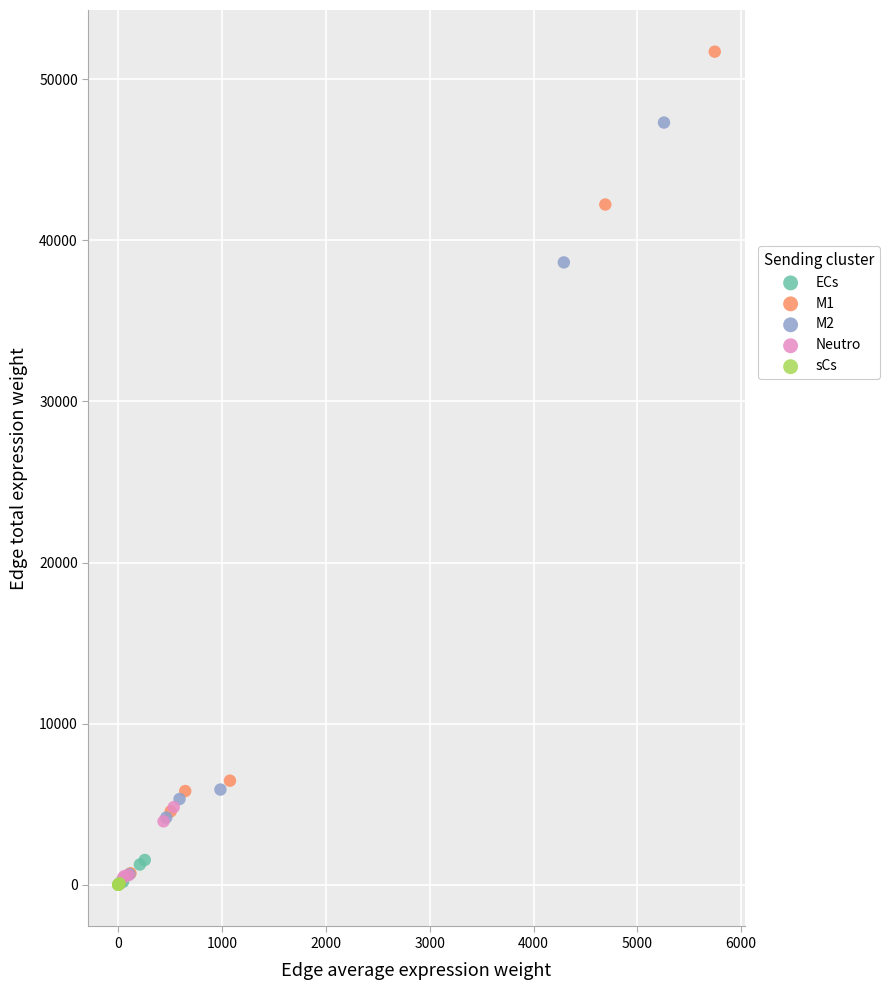

What are all the series names shown in the legend?

ECs, M1, M2, Neutro, sCs